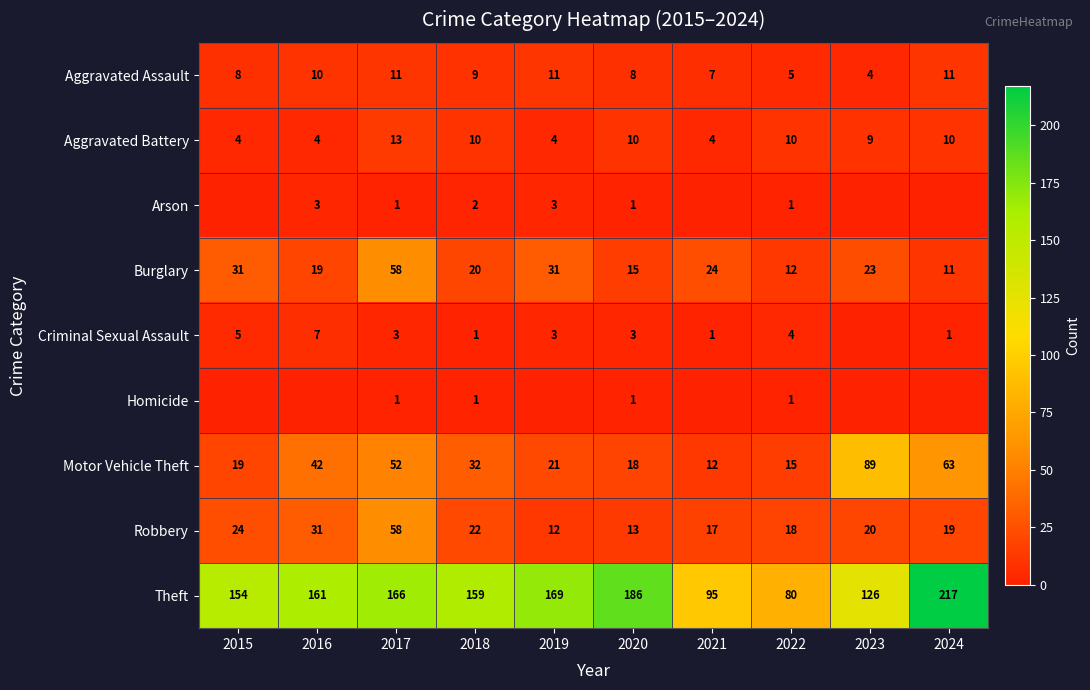

True or false: Criminal Sexual Assault has a value of 5 at 2022.

False